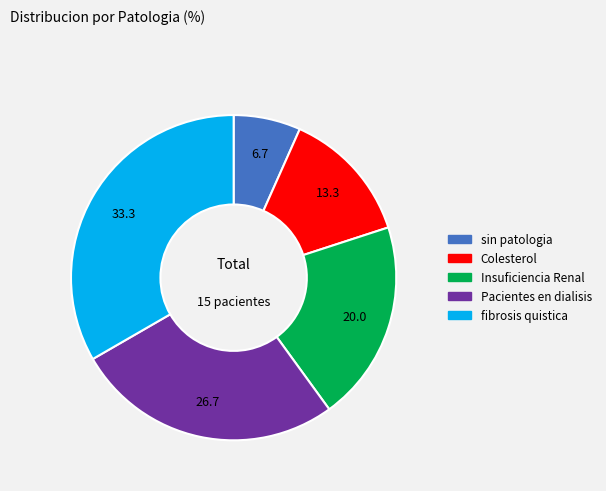

Is it true that Insuficiencia Renal is 20% of the pie?

True